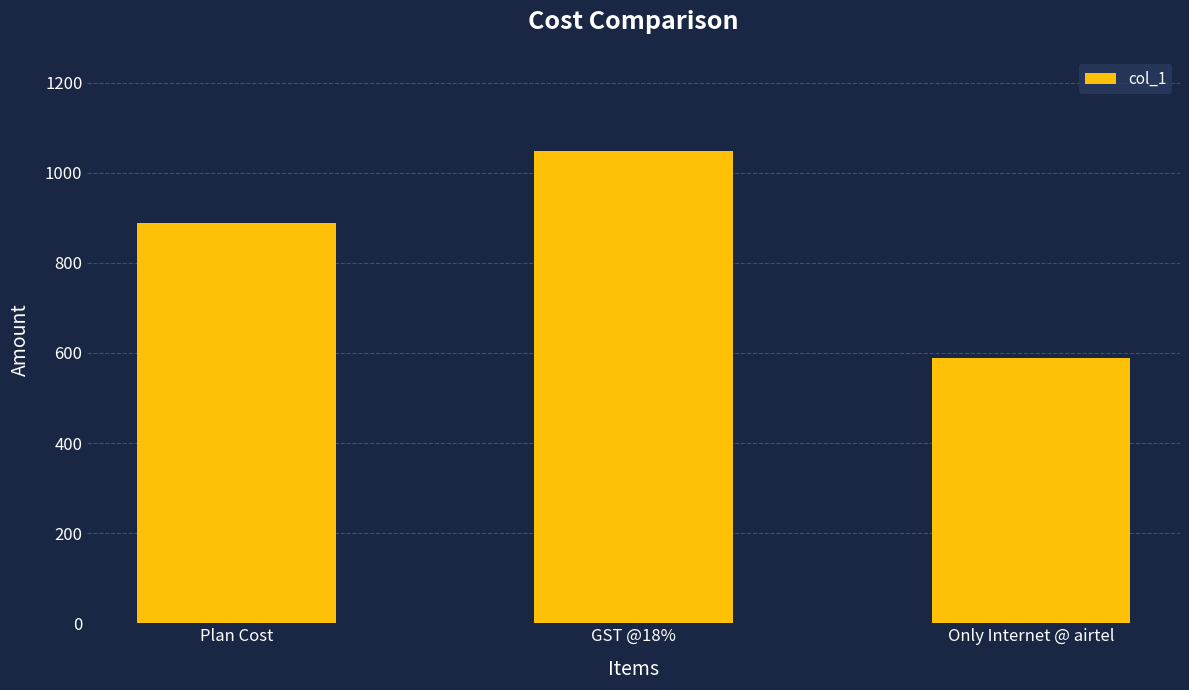

What is the average value?

841.3